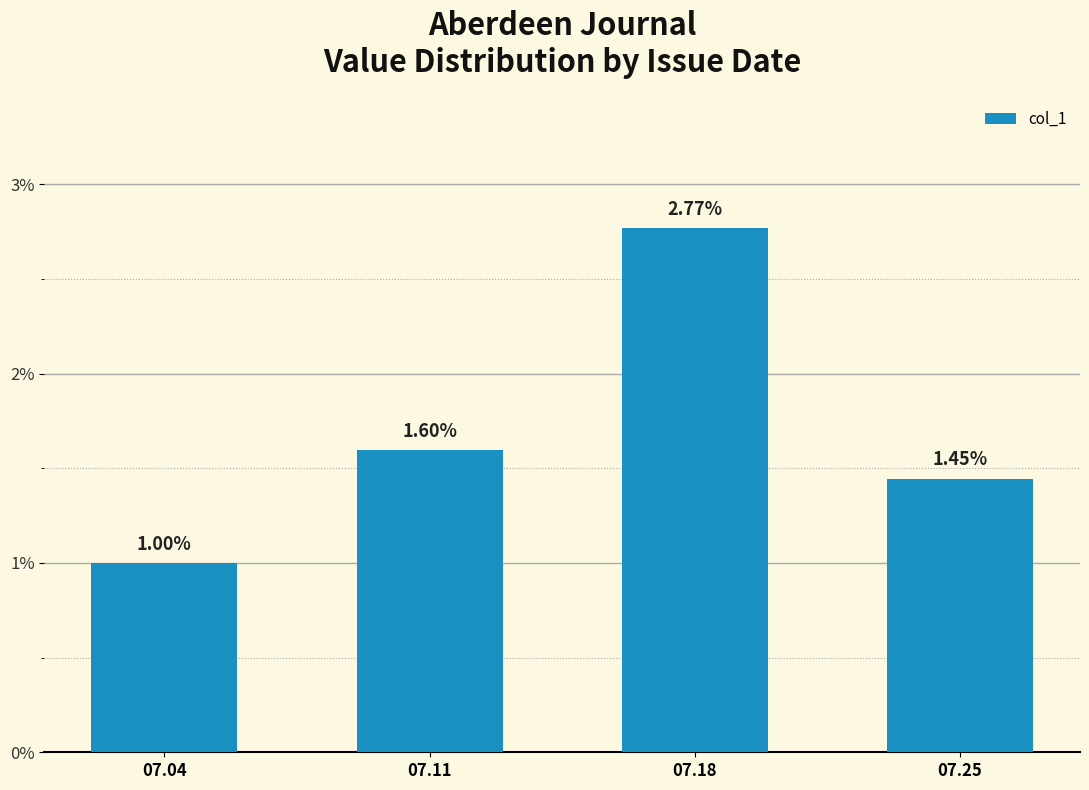

Does the chart contain any negative values?

No